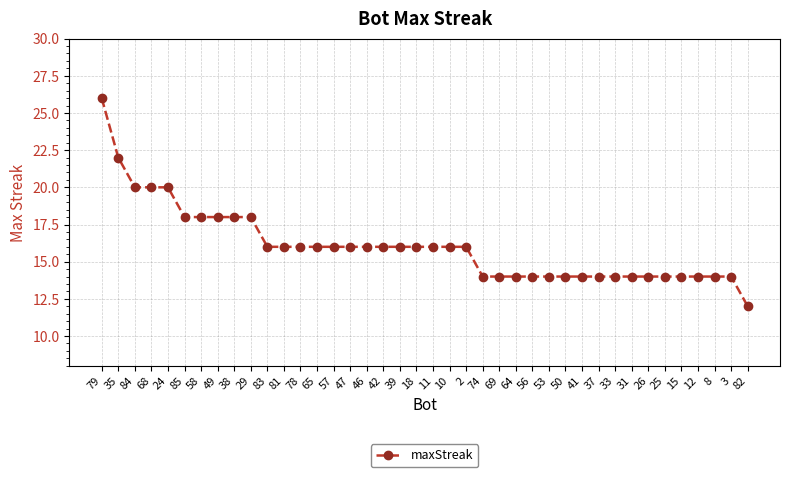

Where does the data first go above 16?

79